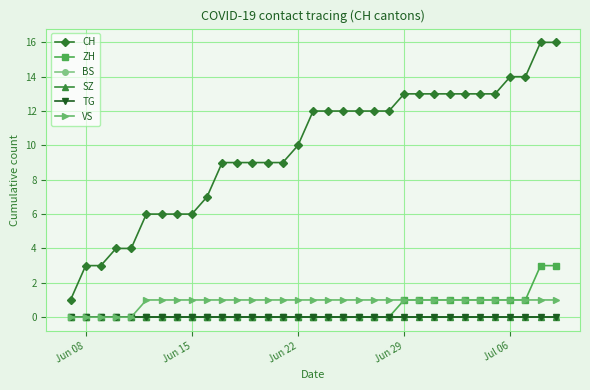

Which category has the lowest value across all series?

Jun 08